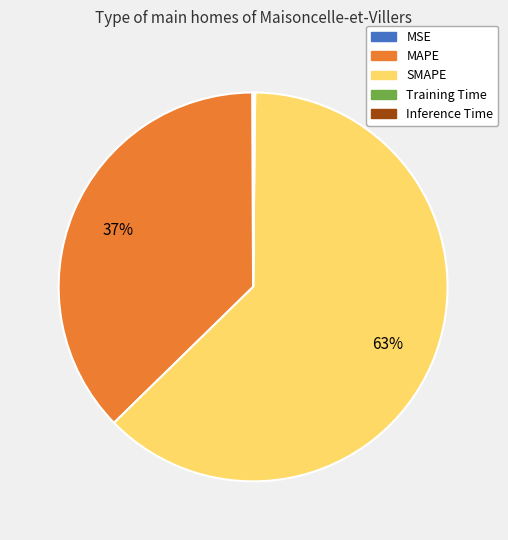

The SMAPE slice represents 52% of the pie. True or false?

False